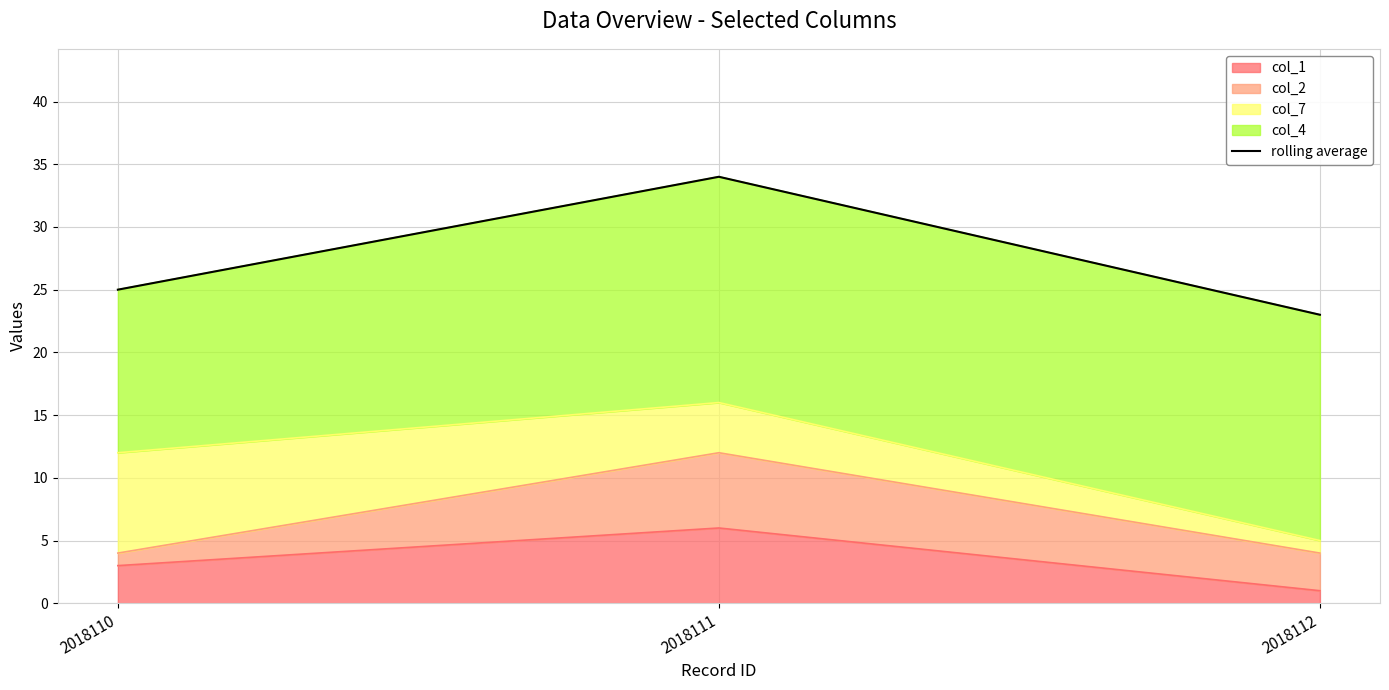

Reading left to right, list all the values displayed in this chart.

25	34	23